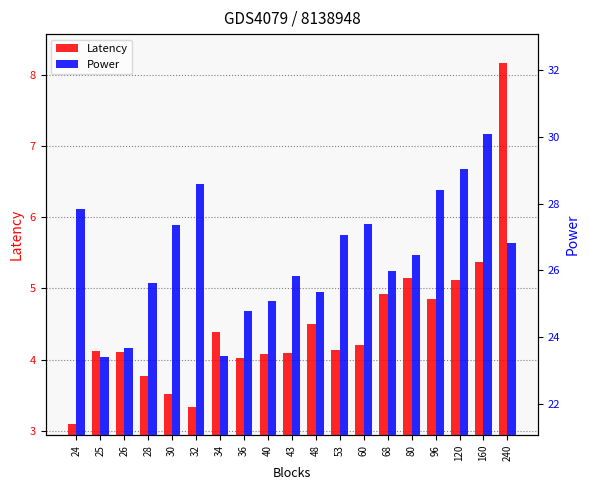

Does the chart contain any negative values?

No